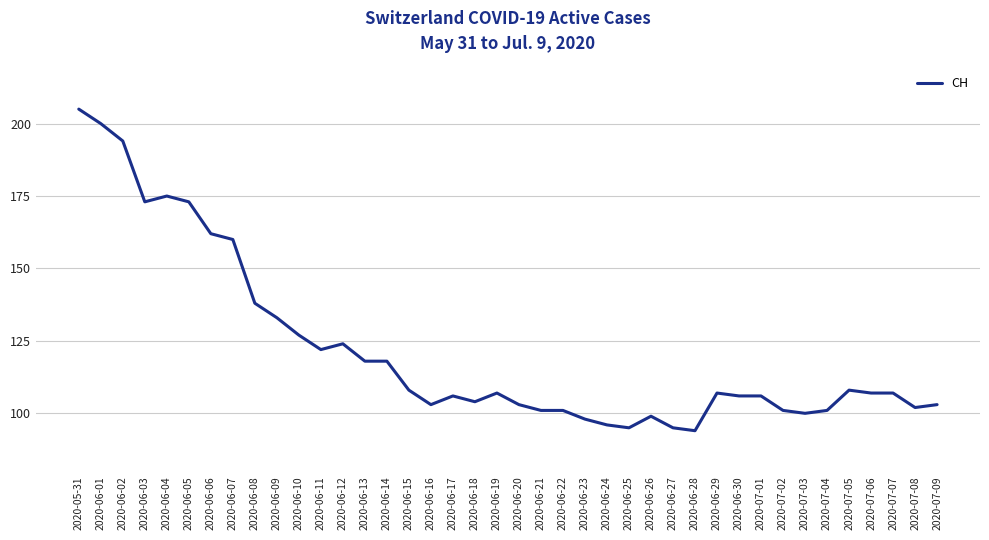

What is the difference between the maximum and minimum values?

111